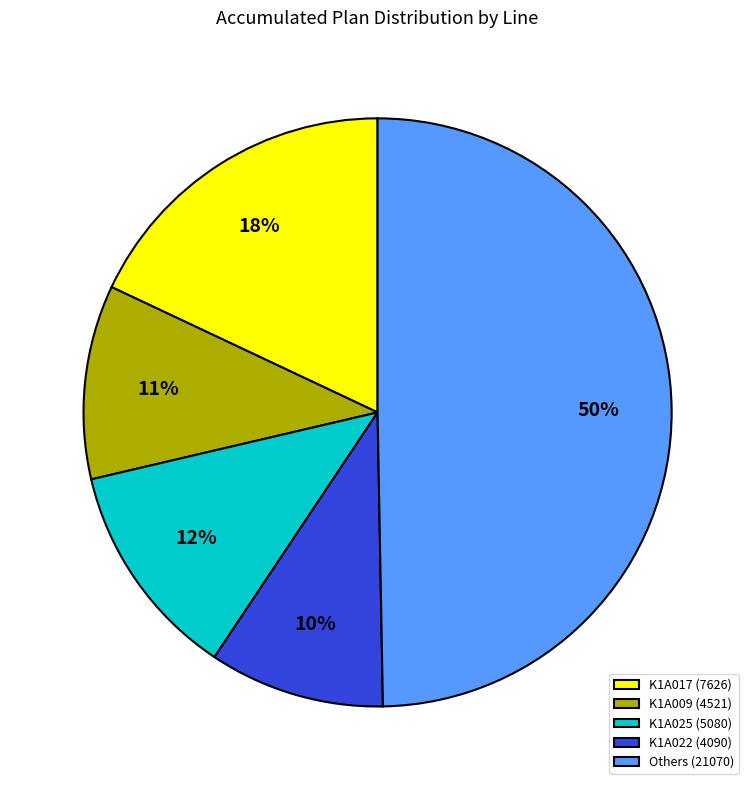

To the nearest percent, what is the difference between the K1A022 (4090) and K1A017 (7626) slice percentages?

8%